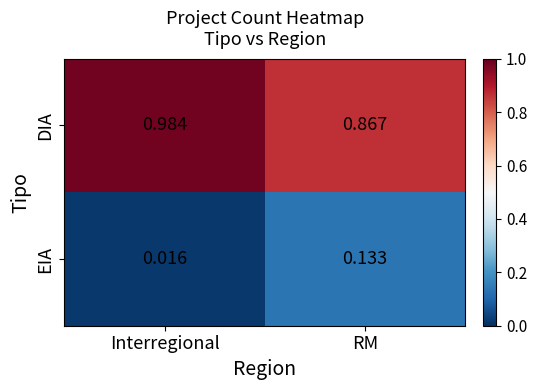

At RM, list the series in order from smallest to largest.

EIA, DIA